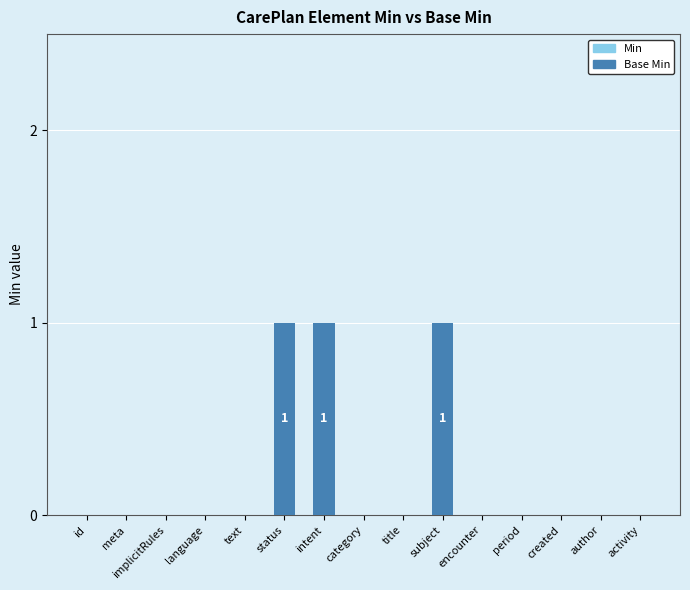

True or false: the data shows 1 at meta.

False